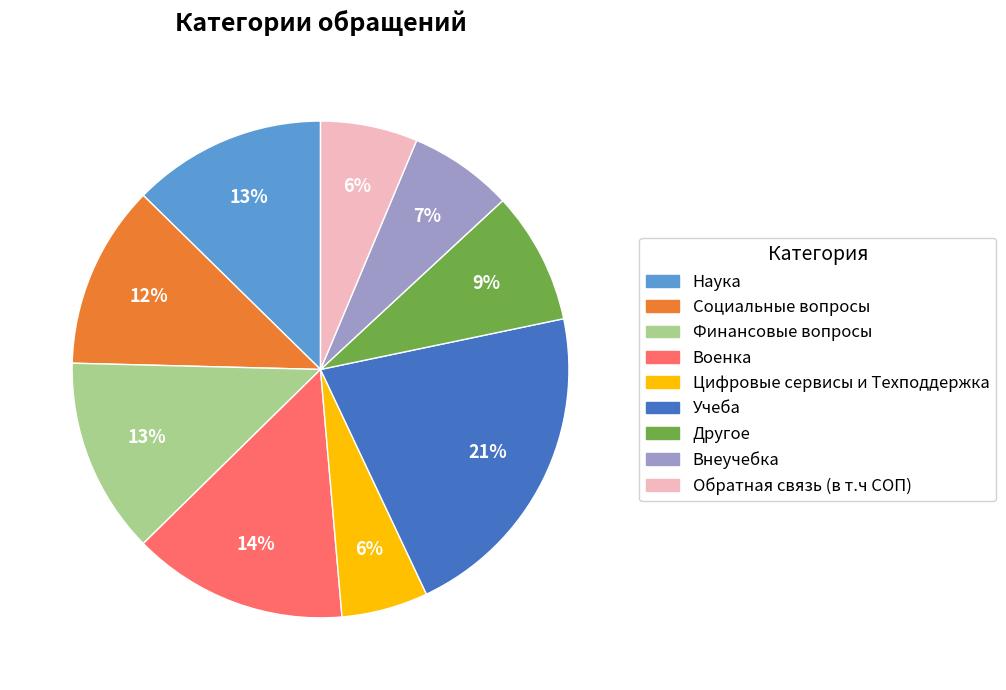

What is the largest slice in the pie chart?

Учеба